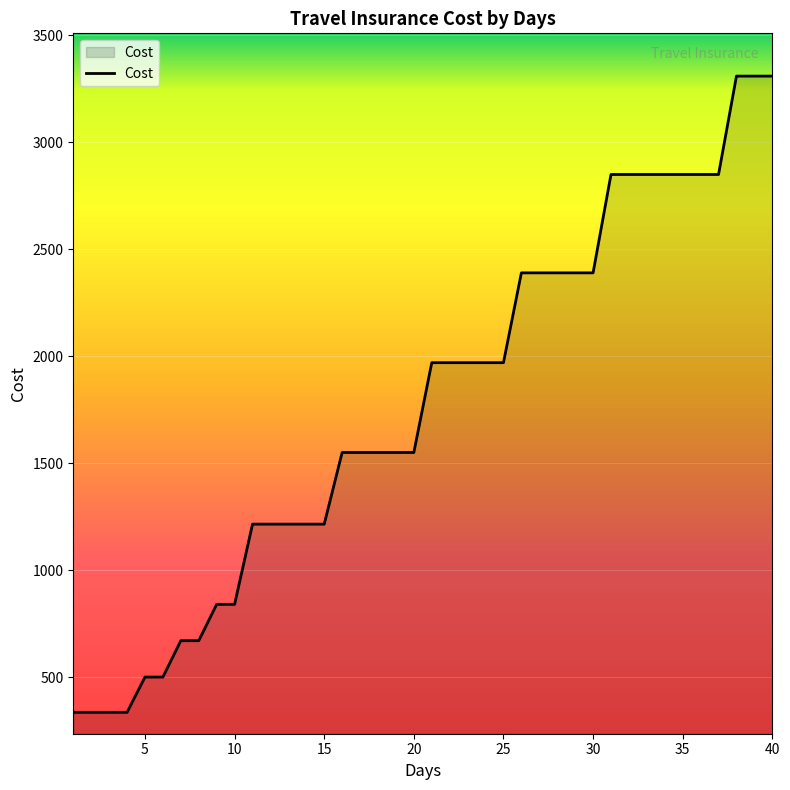

What is the sum of all values?

70865